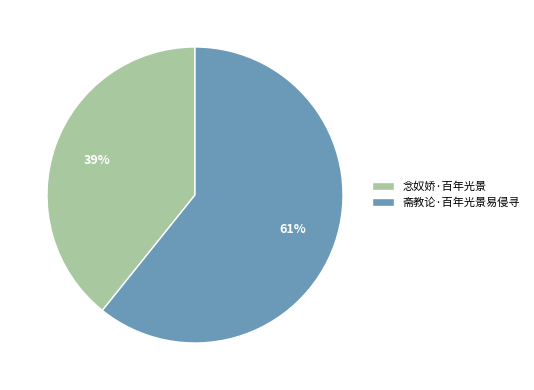

To the nearest percent, what portion does 斋教论·百年光景易侵寻 represent?

61%